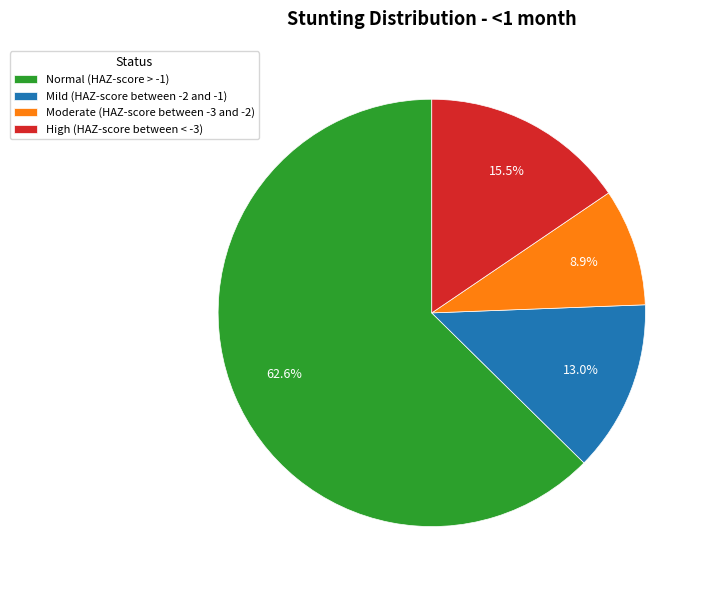

True or false: High (HAZ-score between < -3) accounts for 21% of the total.

False